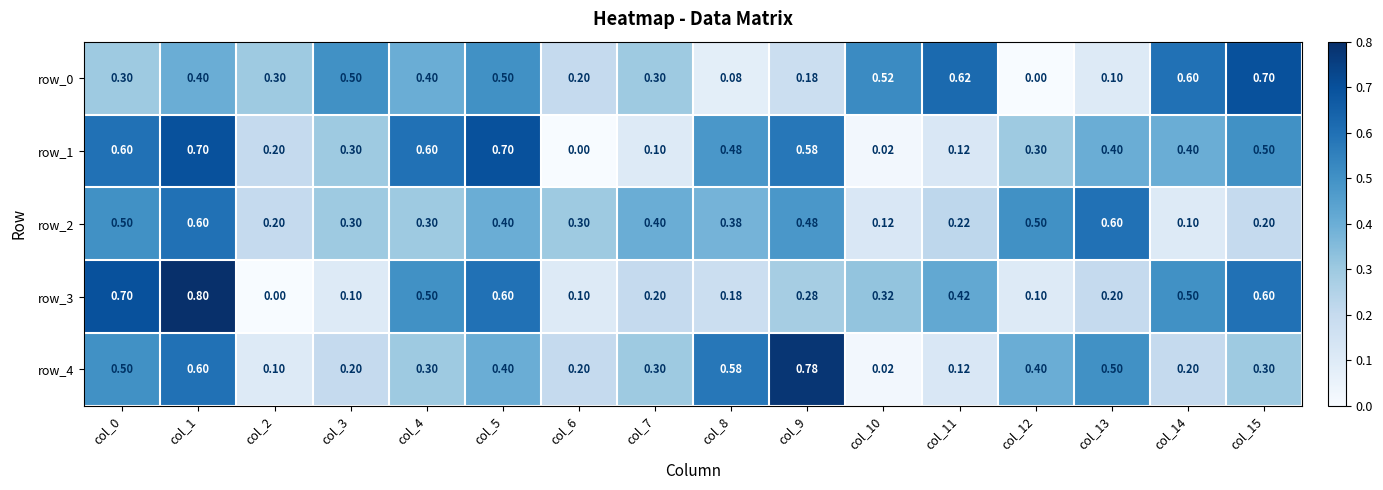

How many values in the row_0 series exceed 0?

15